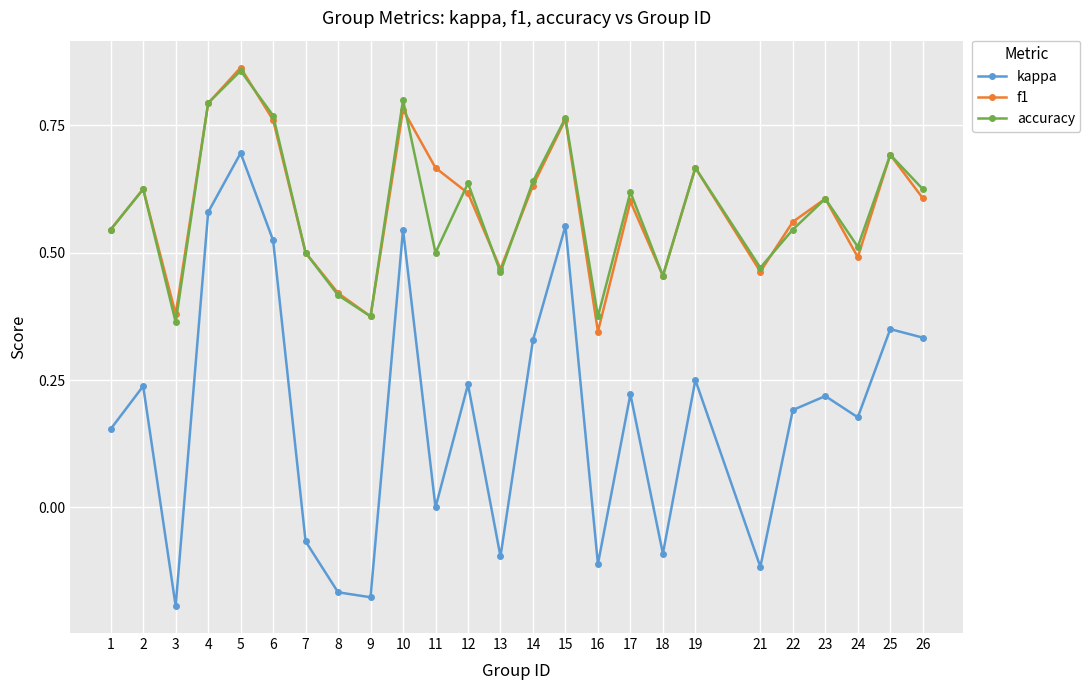

At how many categories does at least one series exceed 0?

25